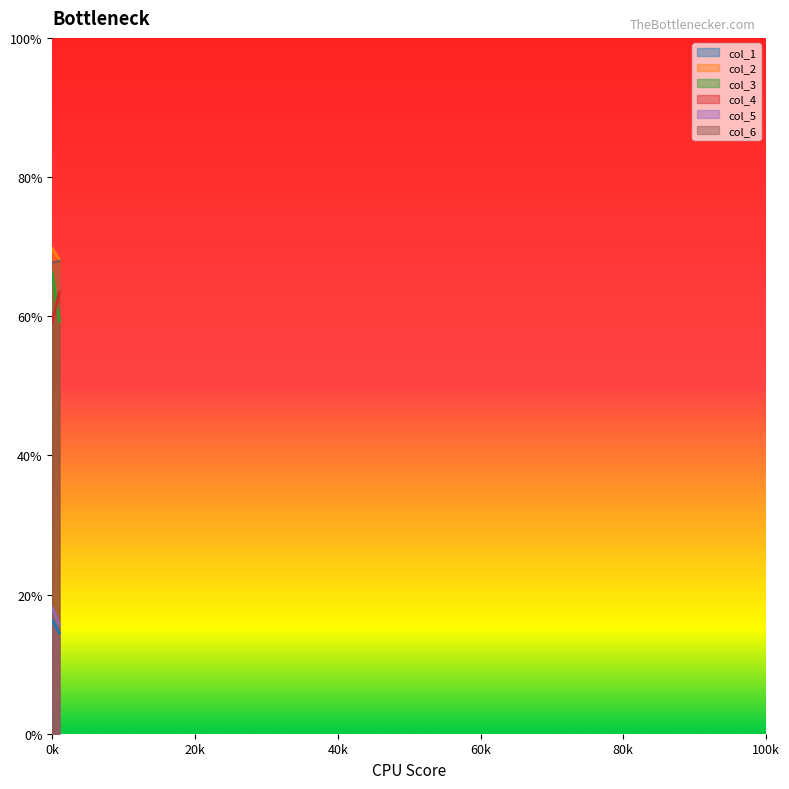

Which series has the largest range (max minus min)?

col_3